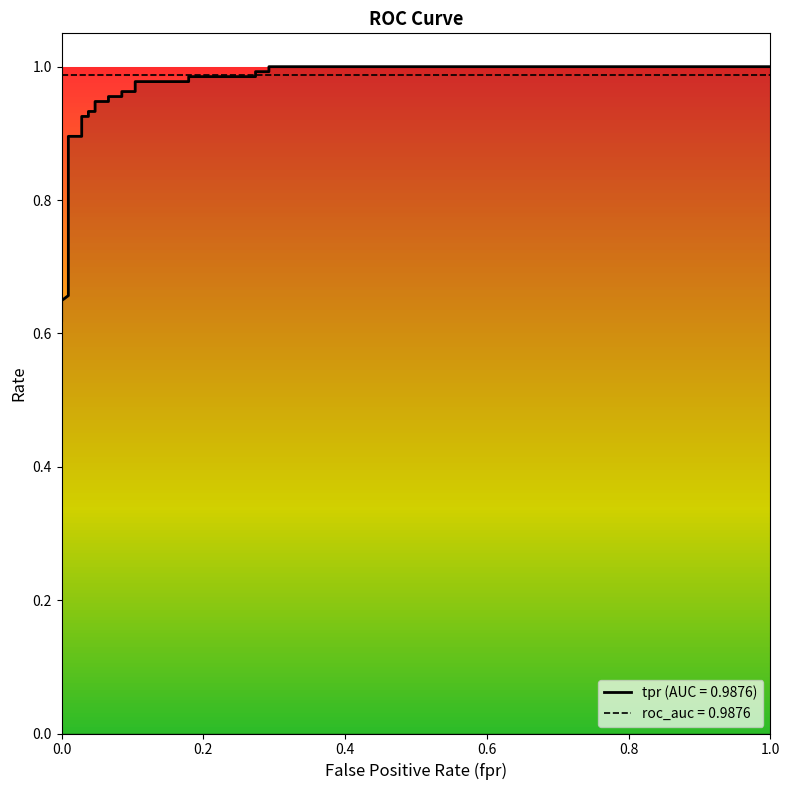

Does the chart display data point markers on the line(s)?

No